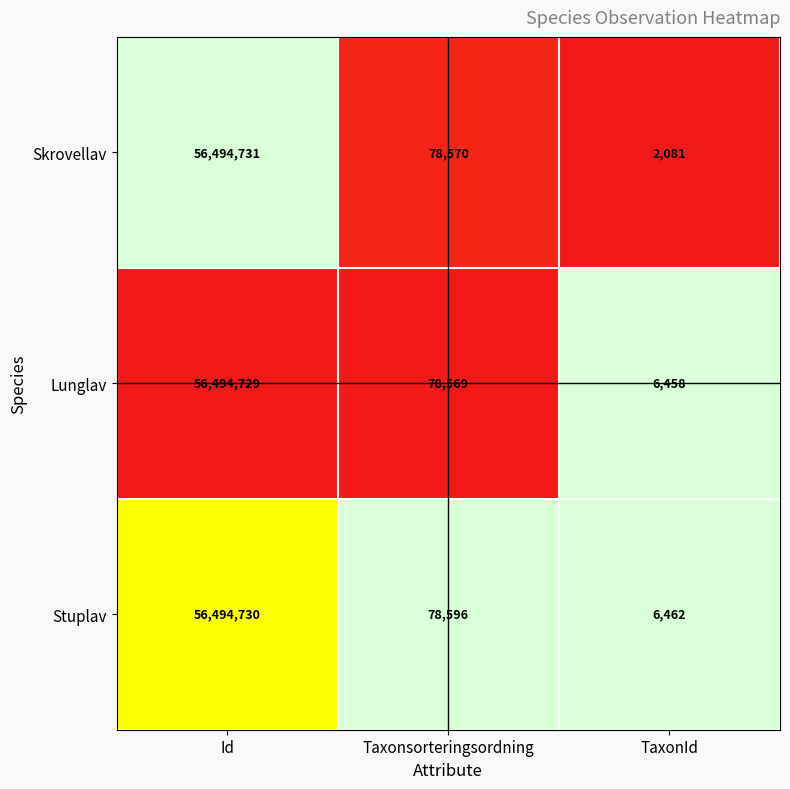

What is the spread (max minus min) of values at Taxonsorteringsordning?

27